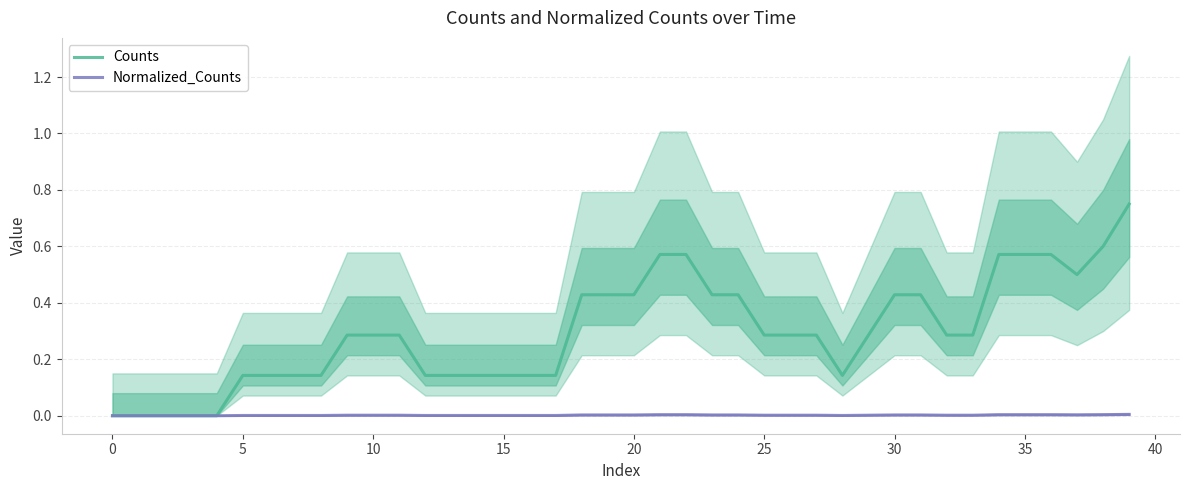

What is the sum of the Counts values at 17 and 11?

0.4